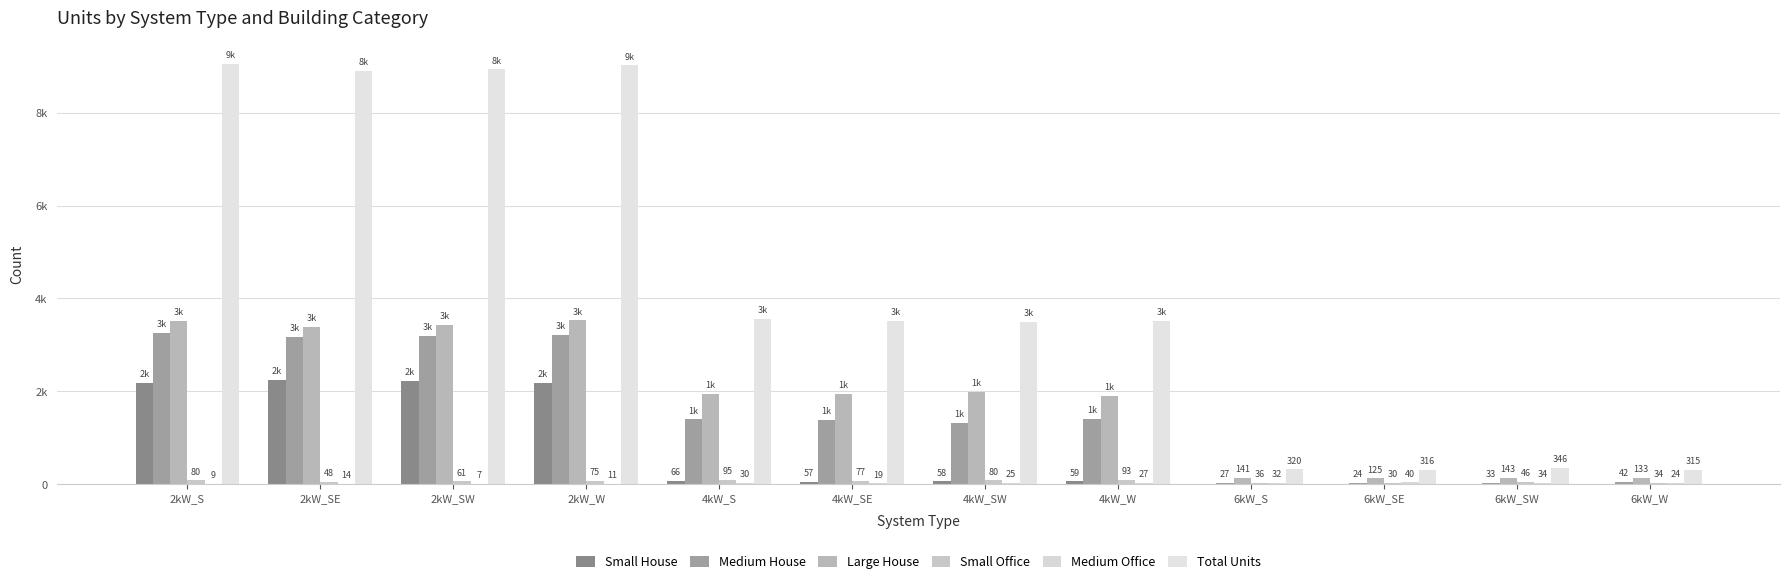

What is the sum of the Medium House values at 2kW_W and 6kW_SW?

3244